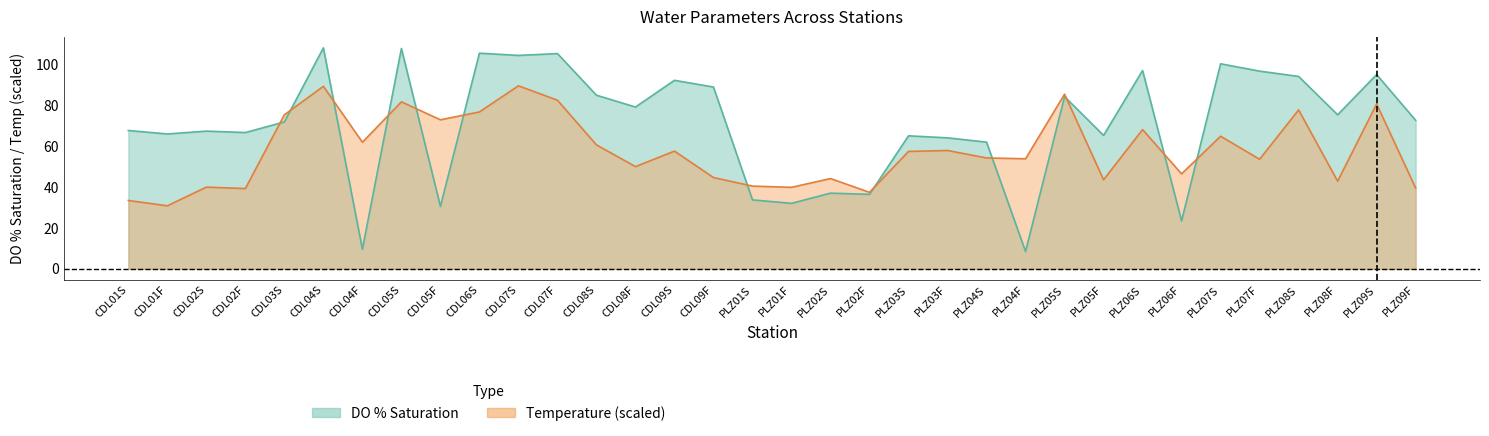

Reading left to right, what are all the values shown in this chart?

temp_c: 33.5	30.9	40.0	39.3	75.5	89.5	62.0	81.9	73.0	76.9	89.7	82.6	60.7	50.1	57.7	44.7	40.5	39.9	44.3	37.5	57.5	58.0	54.3	54.0	85.6	43.7	68.2	46.6	65.0	53.7	77.9	43.0	80.8	39.6
do_percent_sat: 67.8	66.1	67.5	66.8	72.0	108.3	9.6	108.0	30.6	105.7	104.6	105.5	85.1	79.3	92.4	89.1	33.8	32.1	37.1	36.5	65.2	64.2	62.1	8.5	84.4	65.4	97.2	23.5	100.5	96.9	94.3	75.5	95.2	72.8